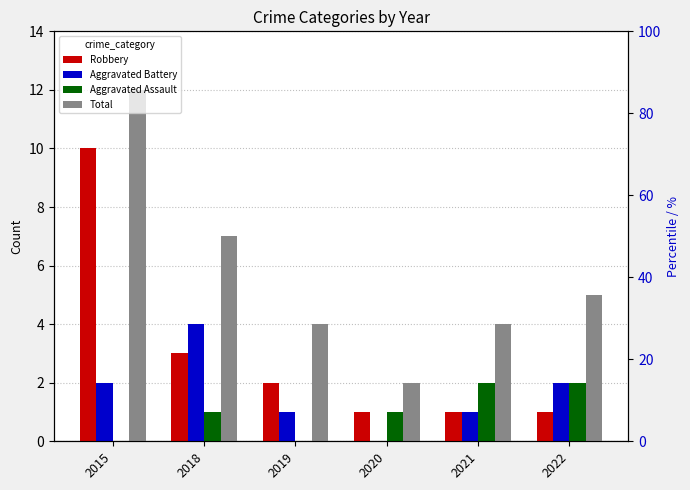

What is the average value of the Aggravated Assault series?

1